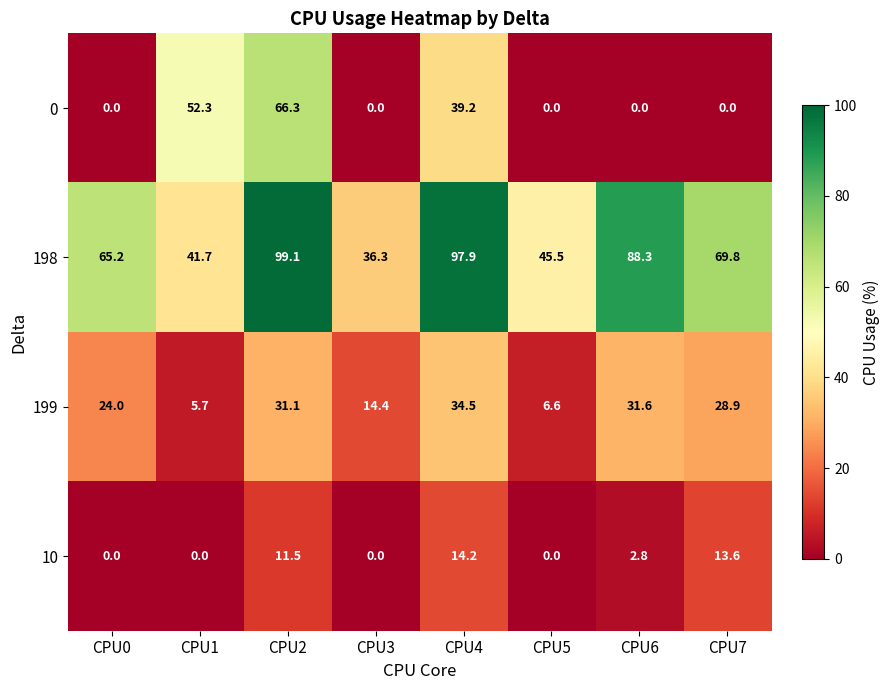

At which label is 198 closest to 67?

CPU0